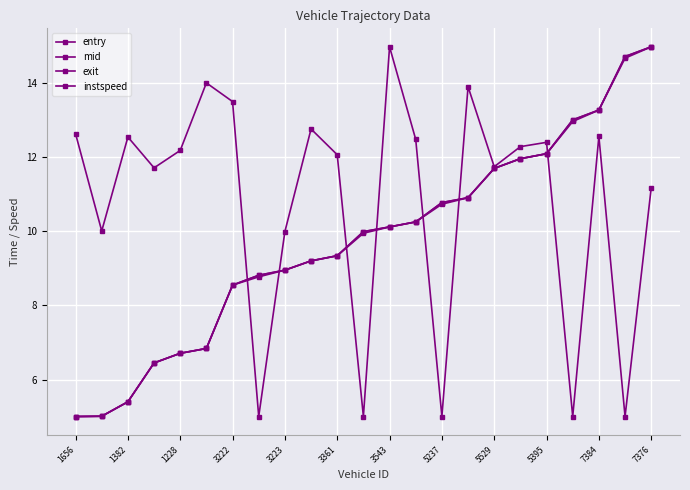

At how many categories does at least one series exceed 10?

20